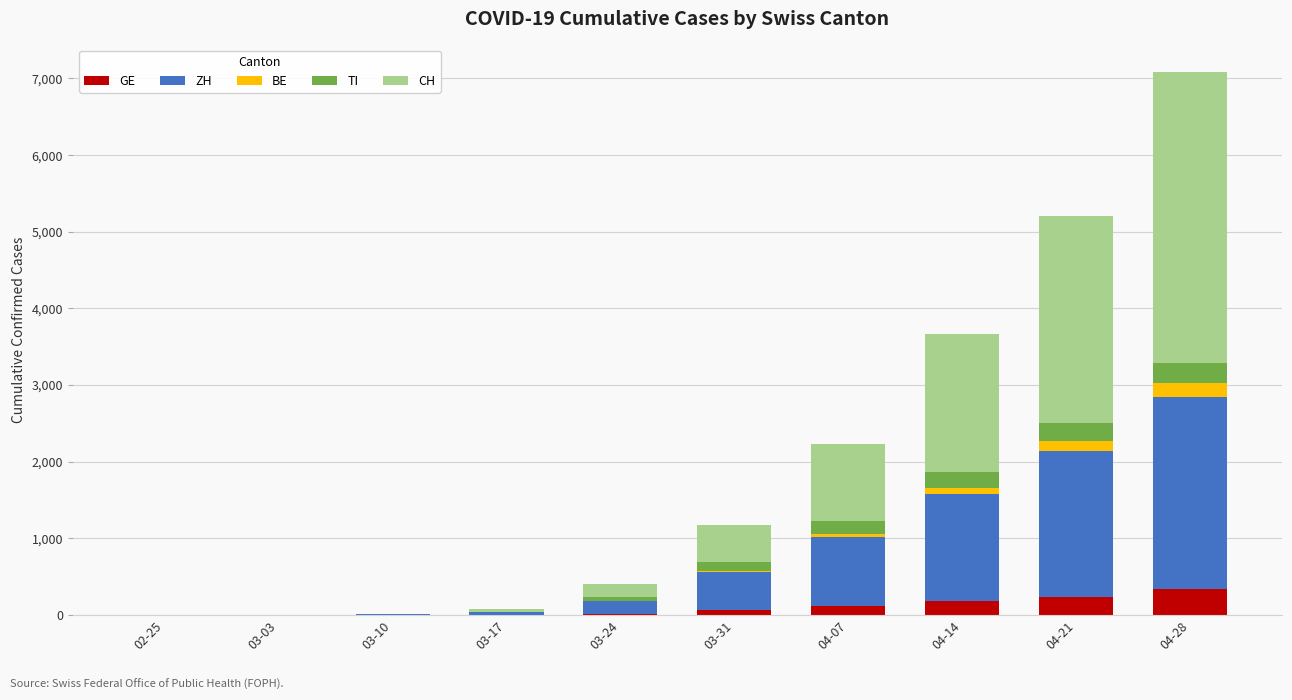

At which category is the sum across all series the highest?

04-28